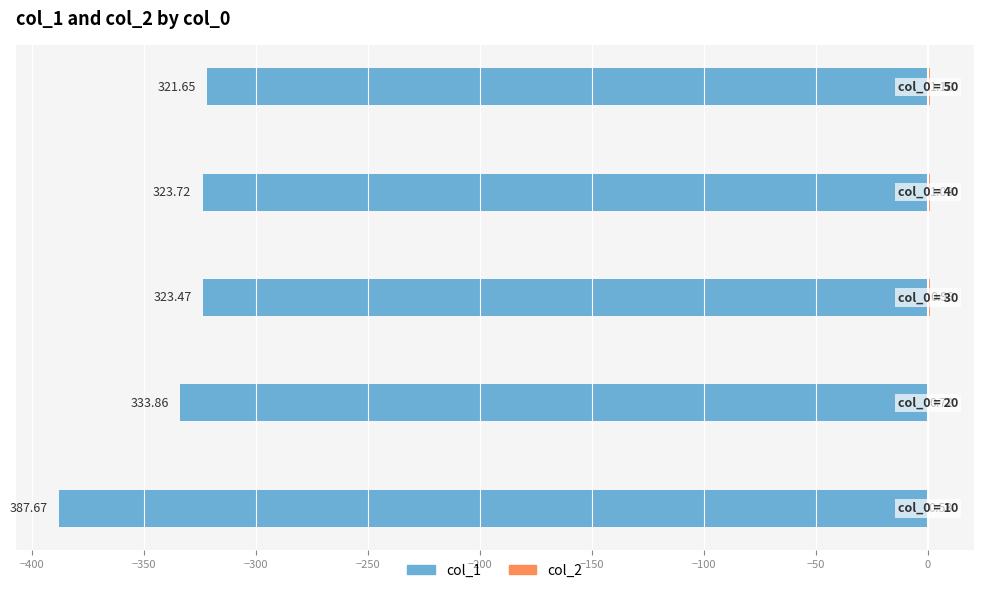

Does the chart contain any negative values?

Yes